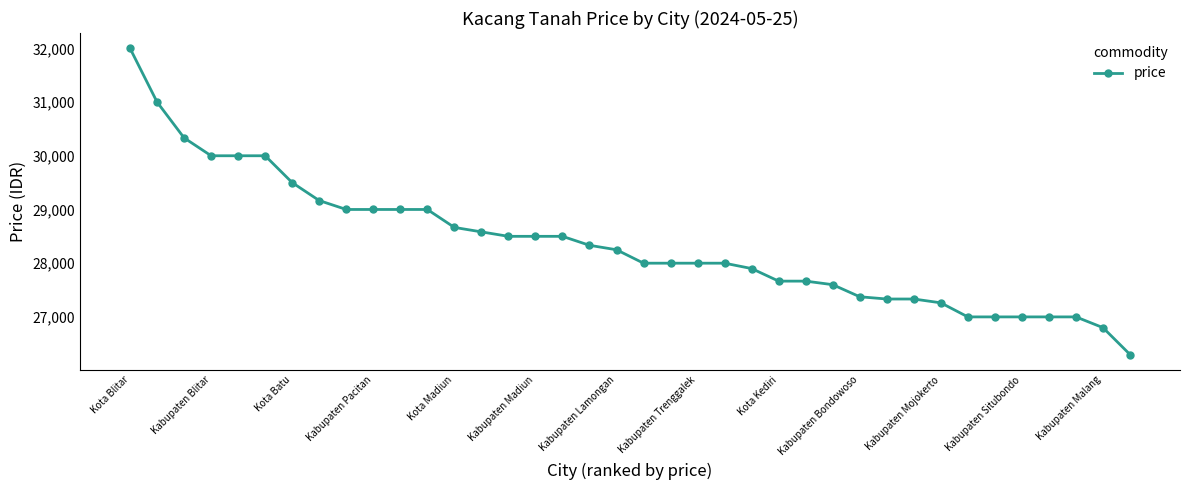

How many series are shown in this chart?

1